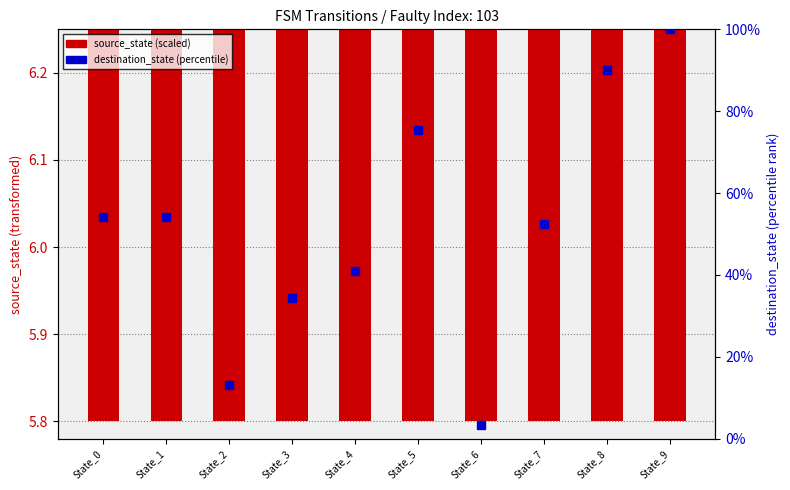

What are all the series names shown in the legend?

source_state (scaled), destination_state (percentile)